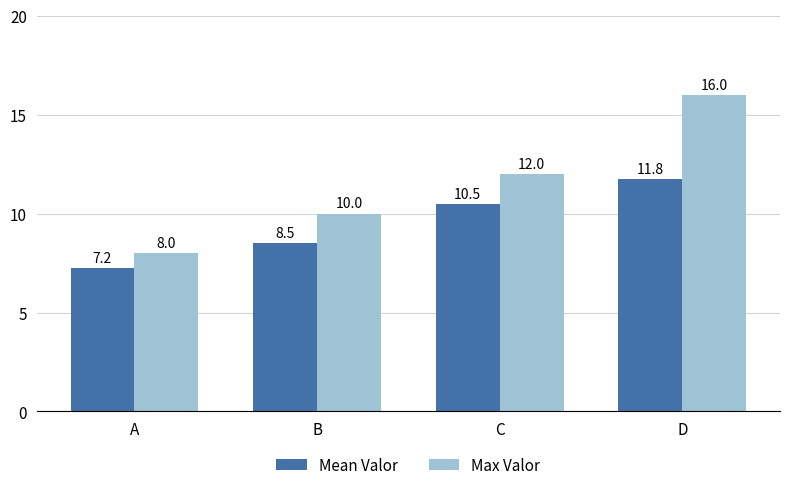

What is the value of the Mean Valor bar at the 2nd from the left?

8.5